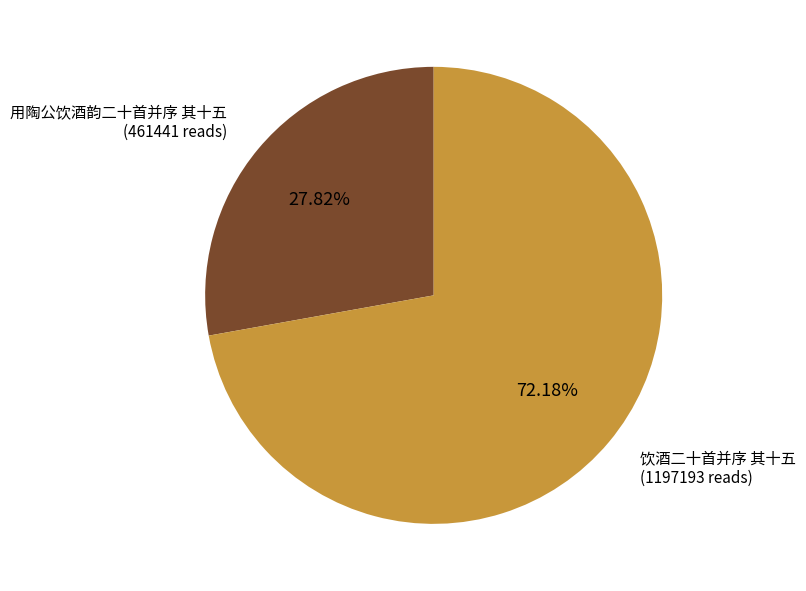

Which slice is the largest?

饮酒二十首并序 其十五